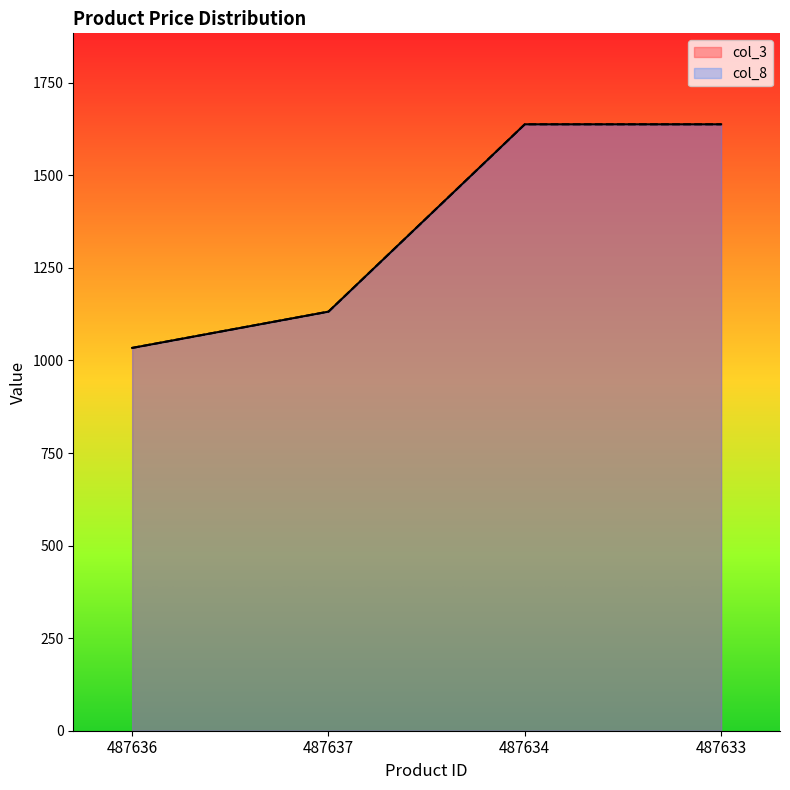

Rank the categories by col_3 value from highest to lowest.

487634, 487633, 487637, 487636